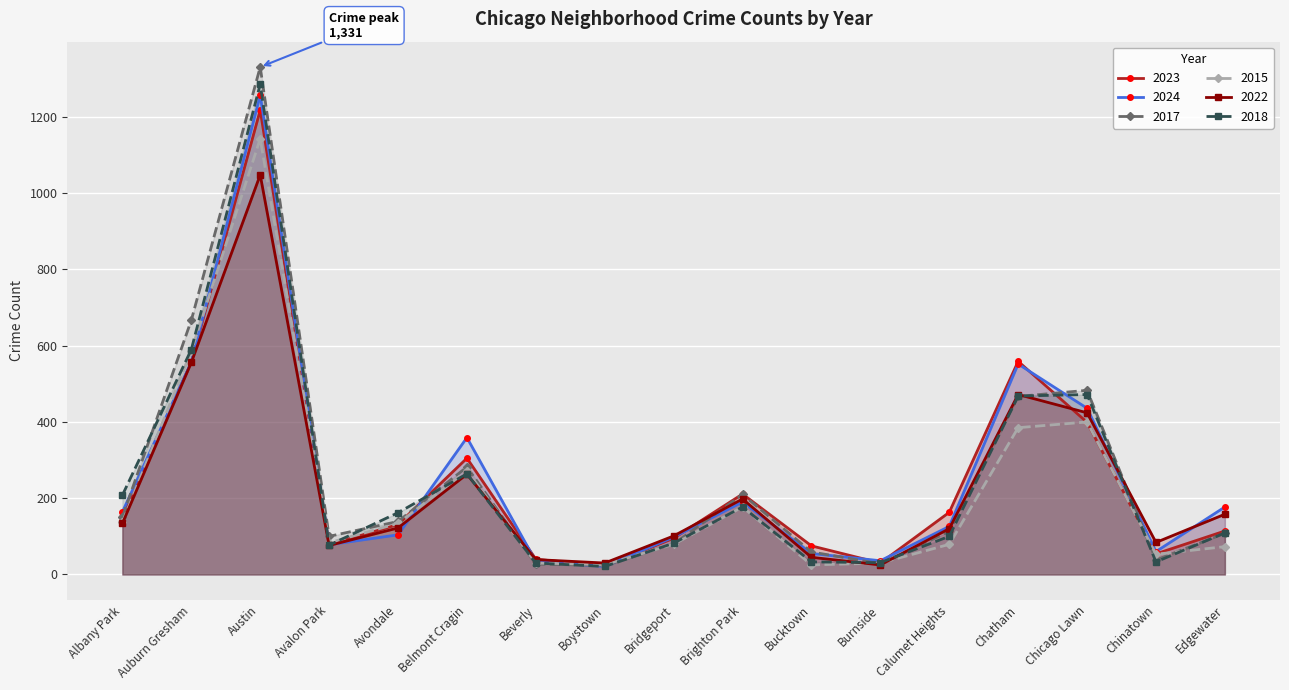

True or false: 2024 has a value of 436 at Chicago Lawn.

True